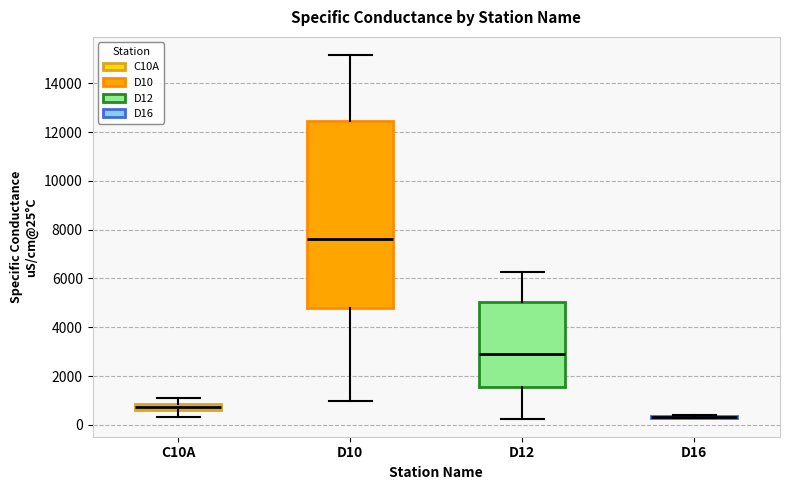

Comparing the boxes themselves (not the whiskers), which one is the tallest?

D10